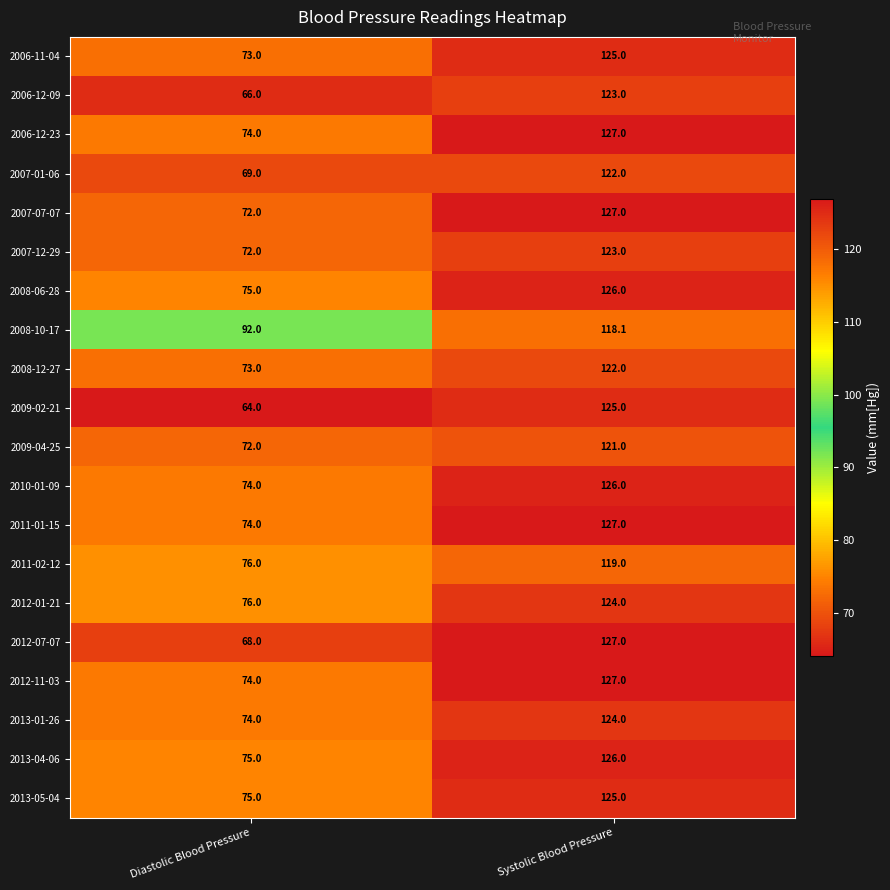

Which category has the highest value in the 2006-12-09 series?

Systolic Blood Pressure